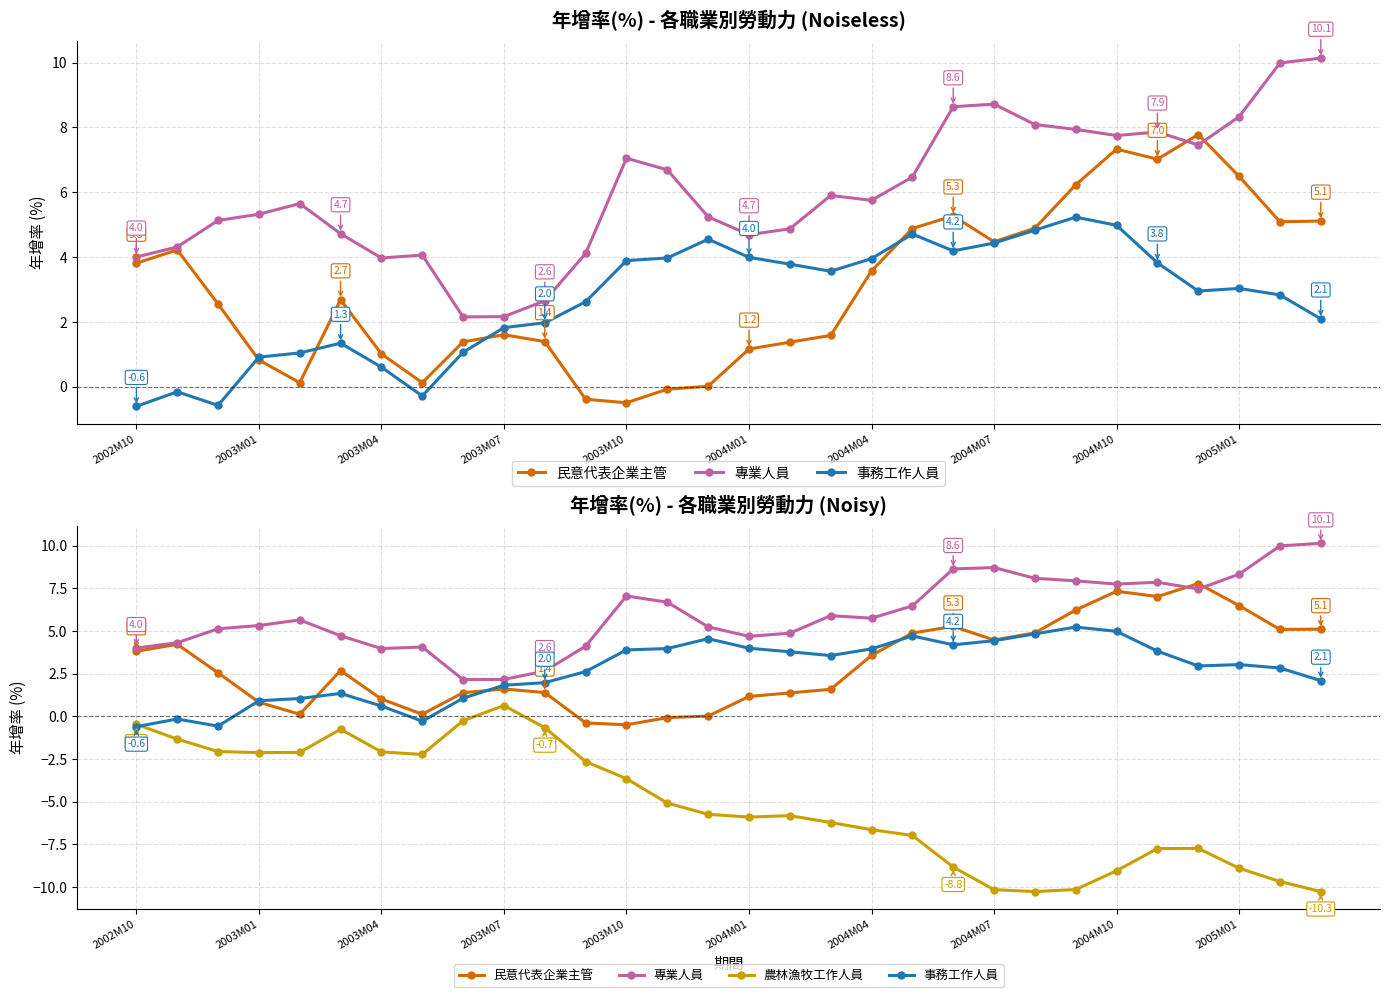

What is the total value across all series at 17?

4.8